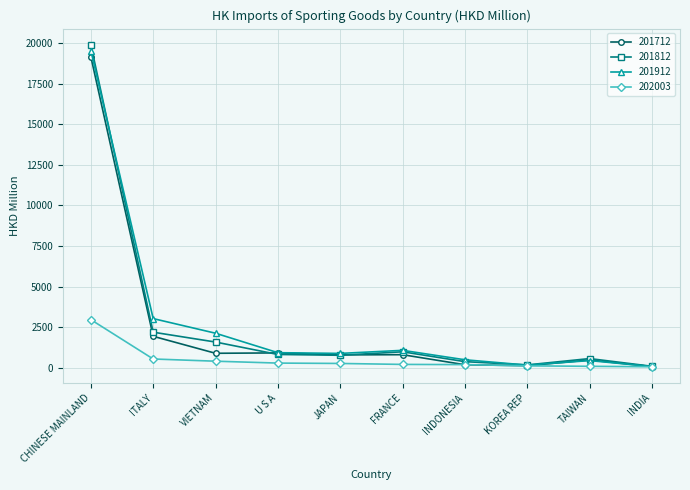

What is the difference between the second highest and minimum values in the 201912 series?

2950.0